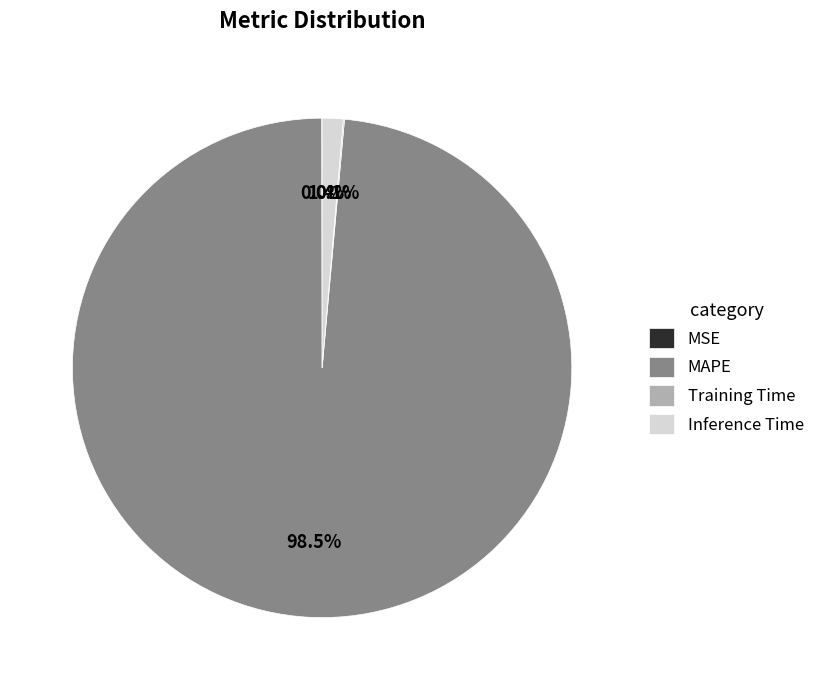

What portion of the pie excludes MAPE?

1.5%